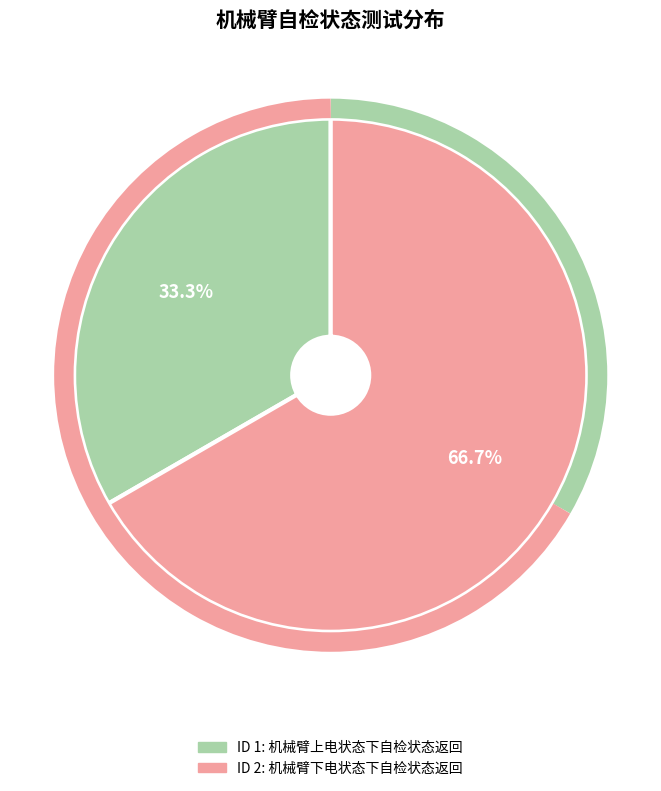

Is there any slice that represents more than half of the pie?

Yes